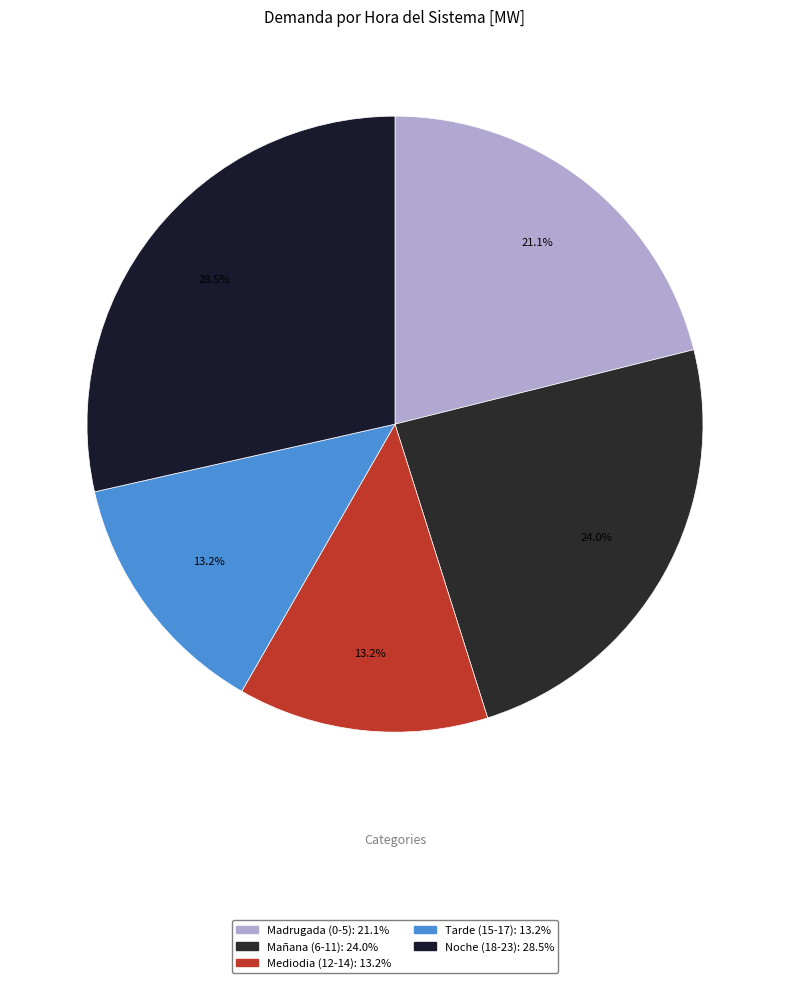

How many slices are in this pie chart?

5